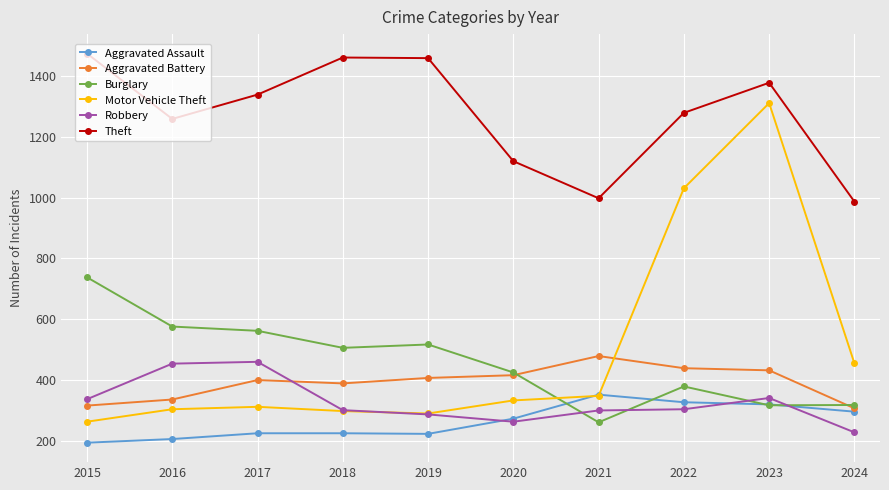

The value of Robbery at 2019 is 287. True or false?

True